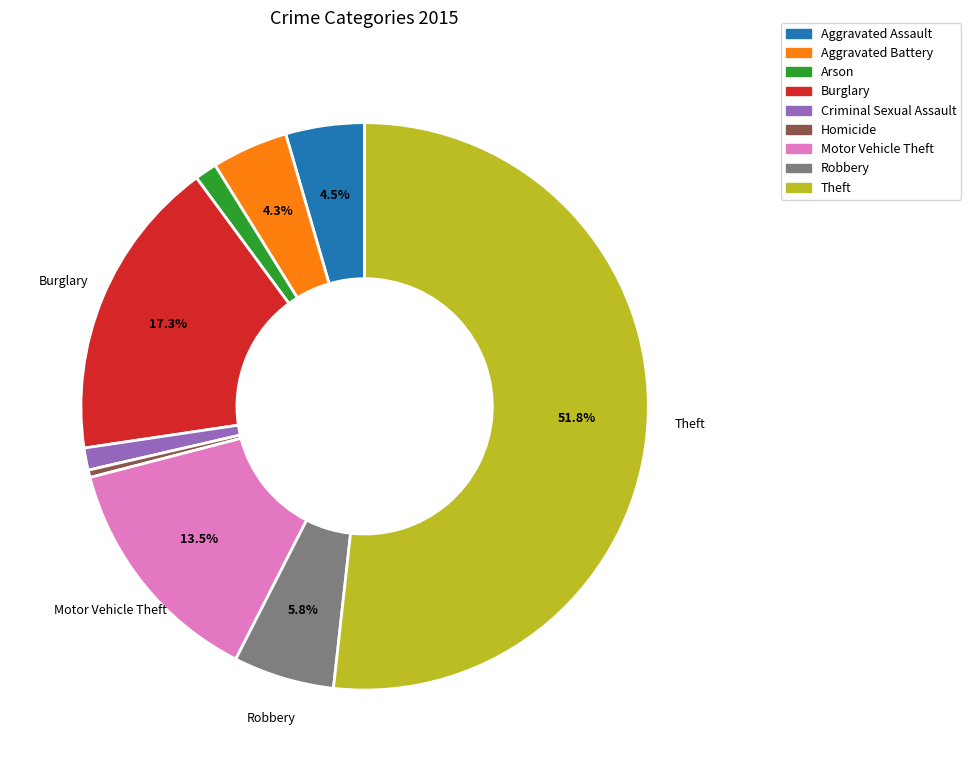

Is it true that Criminal Sexual Assault is 1% of the pie?

True